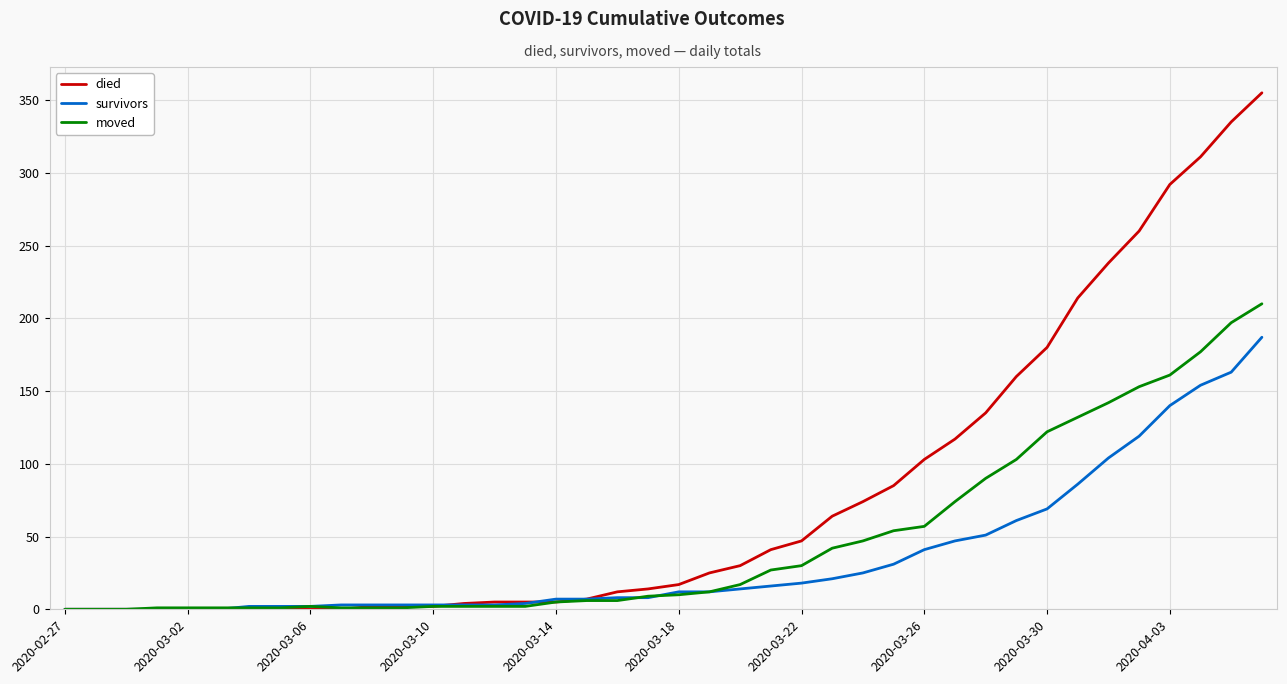

Which series has the widest spread of values?

died